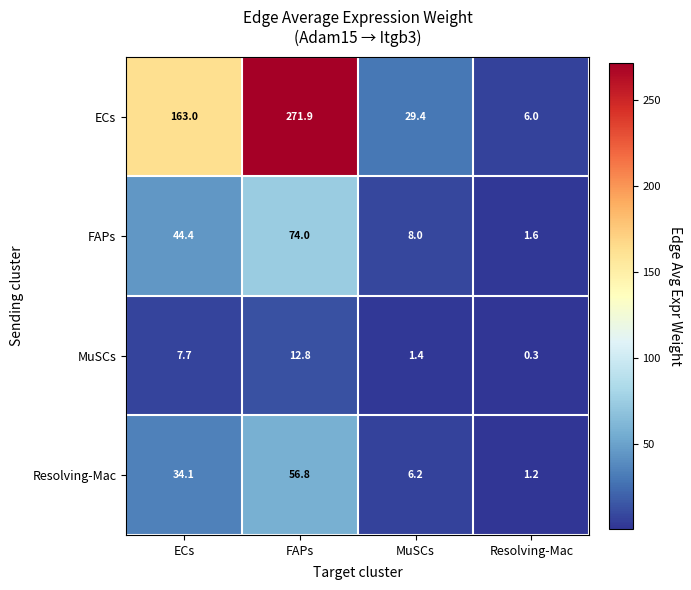

Which series has the widest spread of values?

ECs